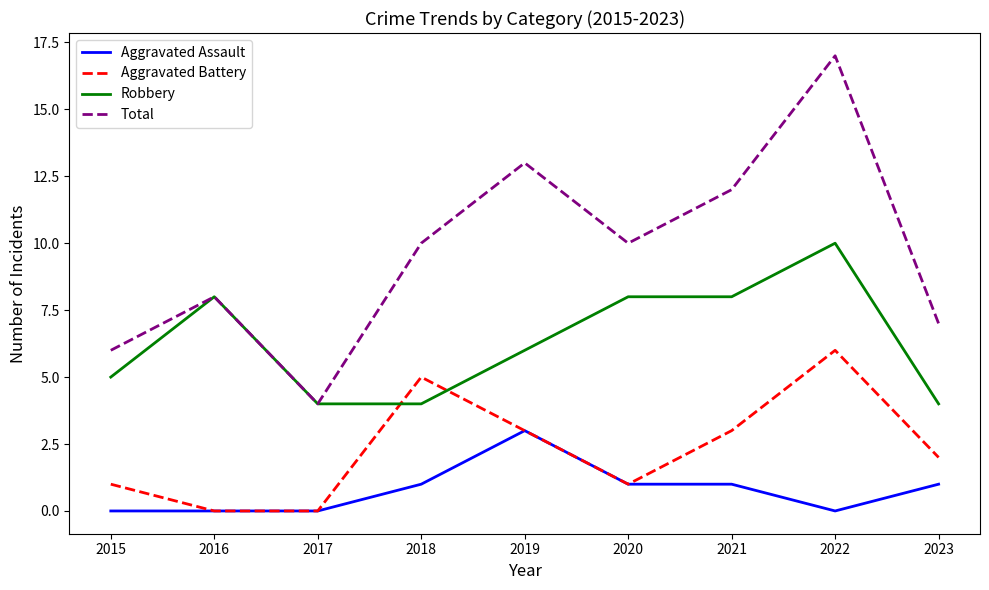

List the series in order of their peak value, highest first.

Total, Robbery, Aggravated Battery, Aggravated Assault